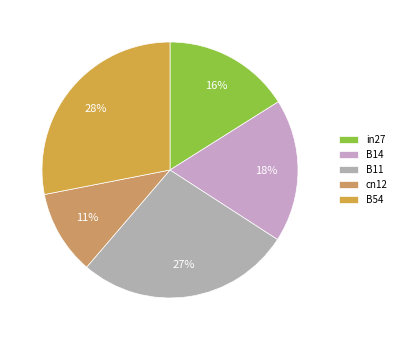

Which slice is the largest?

B54